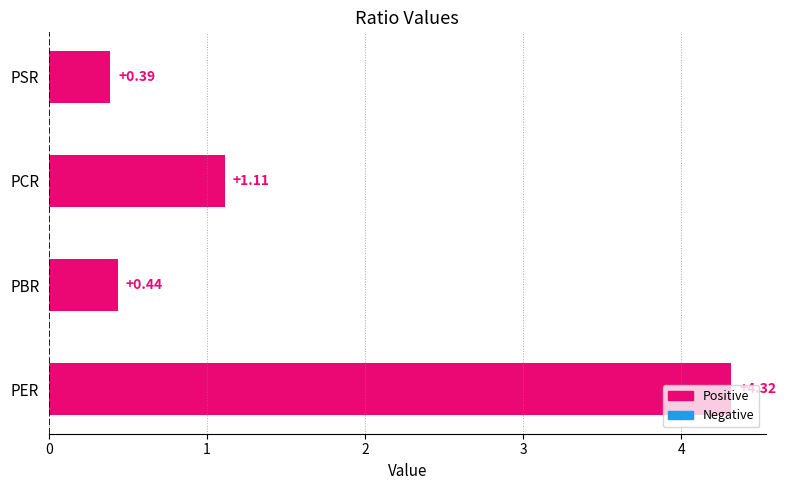

List the labels in order of value, smallest first.

PSR, PBR, PCR, PER